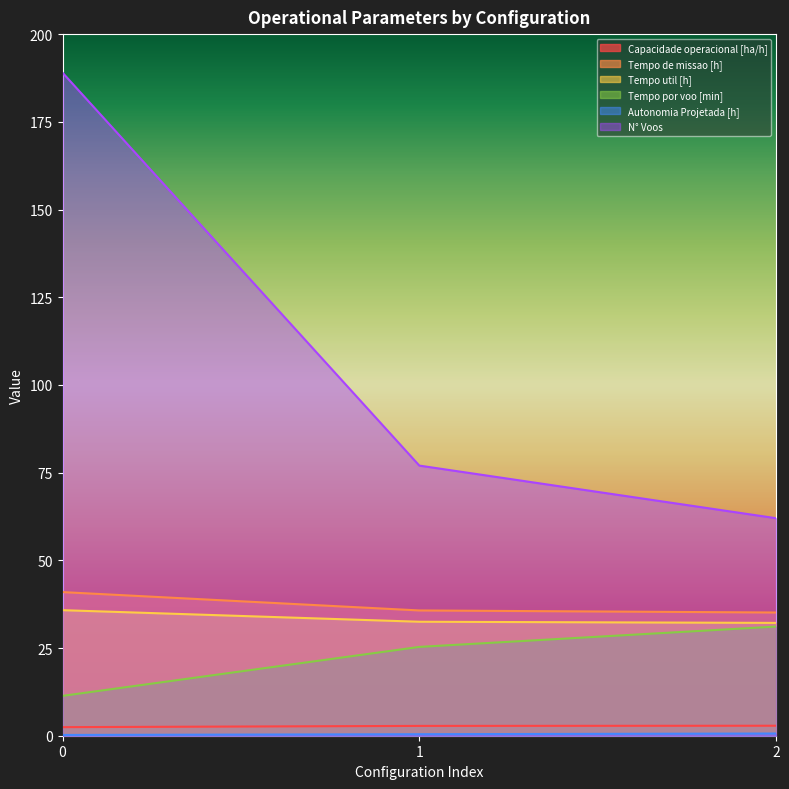

What is the sum of all Tempo de missao [h] values?

111.8